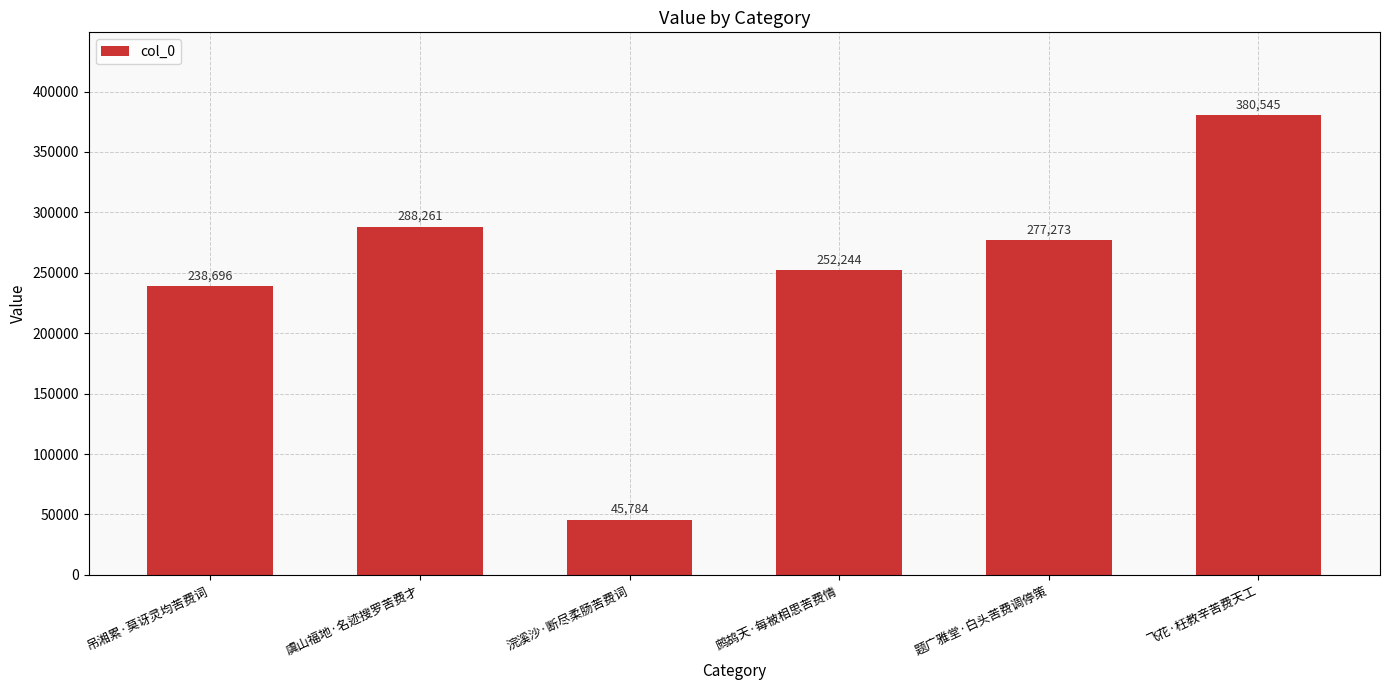

Between 浣溪沙·断尽柔肠苦费词 and 虞山福地·名迹搜罗苦费才, which is larger?

虞山福地·名迹搜罗苦费才